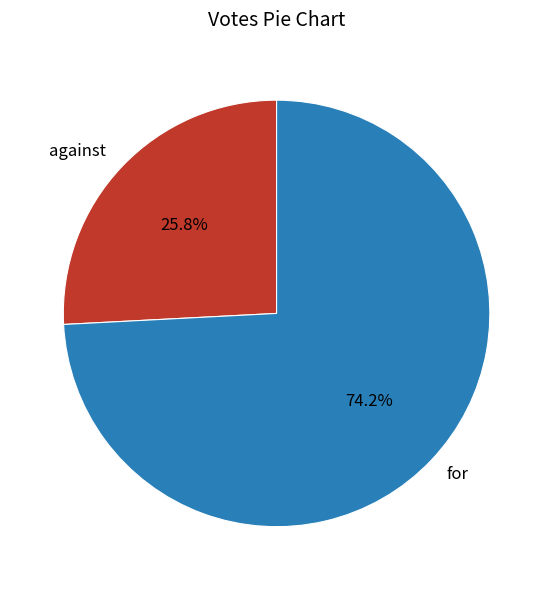

Approximately how many times larger is the value at for compared to against?

2.9